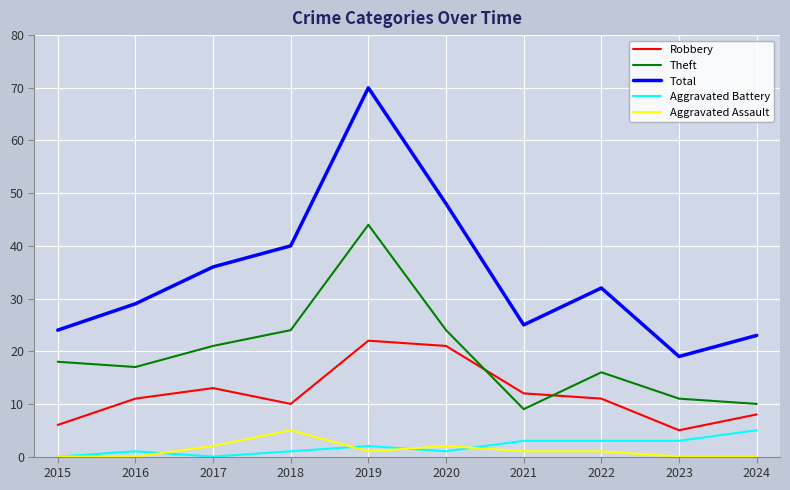

Between 2015 and 2022, which series saw the biggest shift?

Total